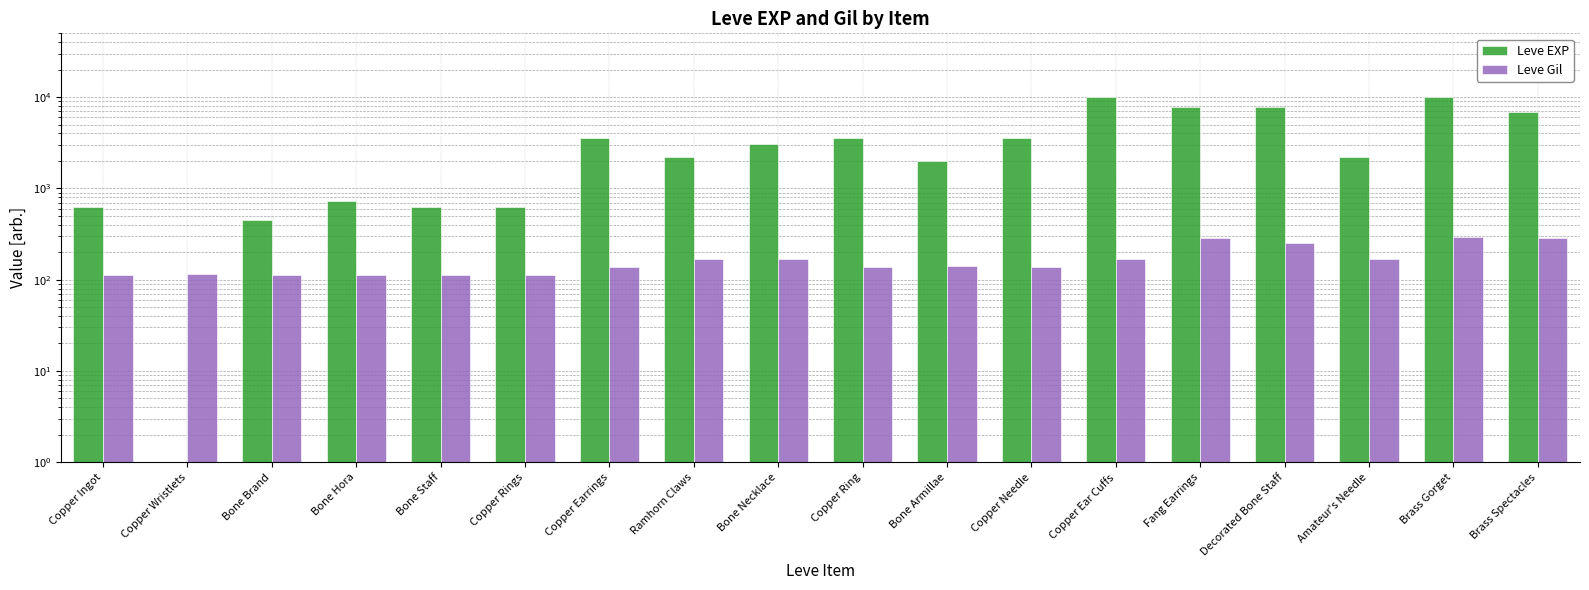

Which has a higher value, Copper Wristlets or Copper Rings?

Copper Rings